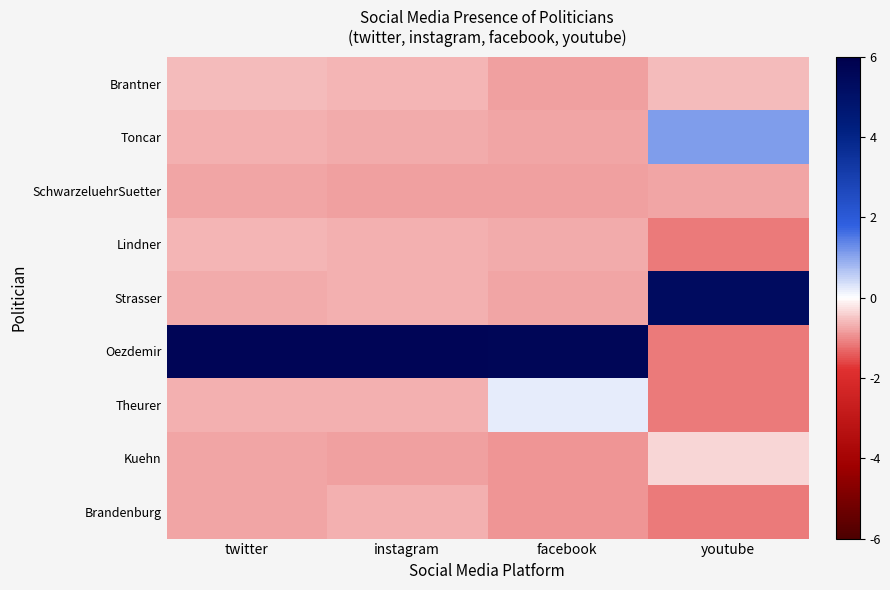

Reading left to right, list all the values displayed in this chart.

Brantner: twitter=-0.3	instagram=-0.3	facebook=-0.4	youtube=-0.3
Toncar: twitter=-0.3	instagram=-0.4	facebook=-0.4	youtube=0.5
SchwarzeluehrSuetter: twitter=-0.4	instagram=-0.4	facebook=-0.4	youtube=-0.4
Lindner: twitter=-0.3	instagram=-0.3	facebook=-0.4	youtube=-0.6
Strasser: twitter=-0.4	instagram=-0.3	facebook=-0.4	youtube=2.7
Oezdemir: twitter=2.8	instagram=2.8	facebook=2.8	youtube=-0.6
Theurer: twitter=-0.3	instagram=-0.3	facebook=0.1	youtube=-0.6
Kuehn: twitter=-0.4	instagram=-0.4	facebook=-0.5	youtube=-0.2
Brandenburg: twitter=-0.4	instagram=-0.3	facebook=-0.5	youtube=-0.6